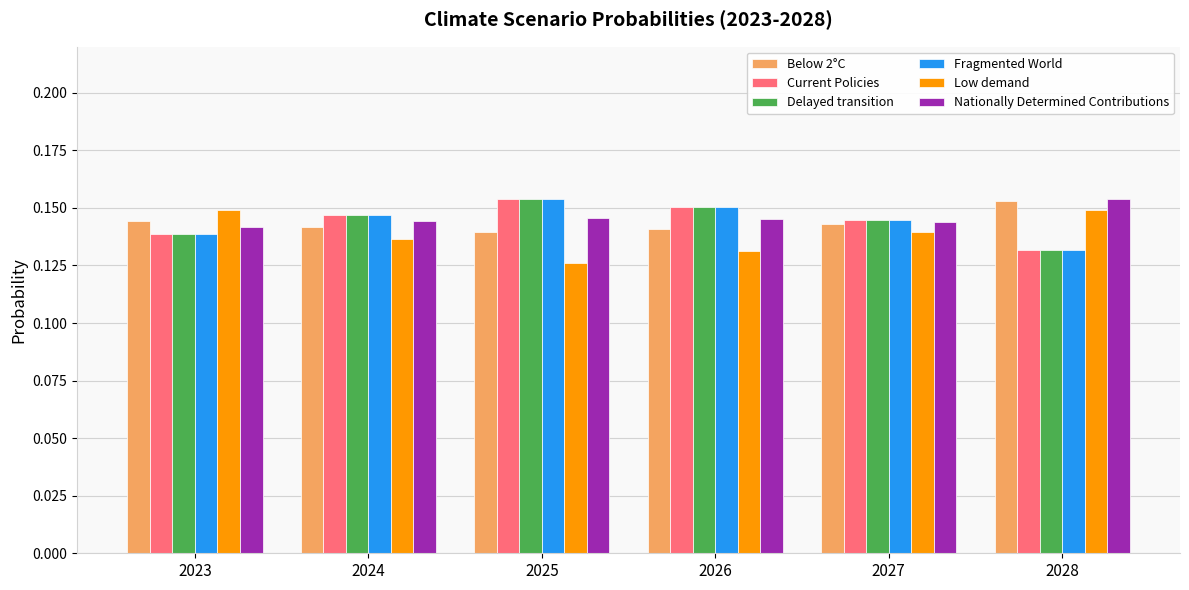

At which category does the chart reach its minimum across all series?

2025